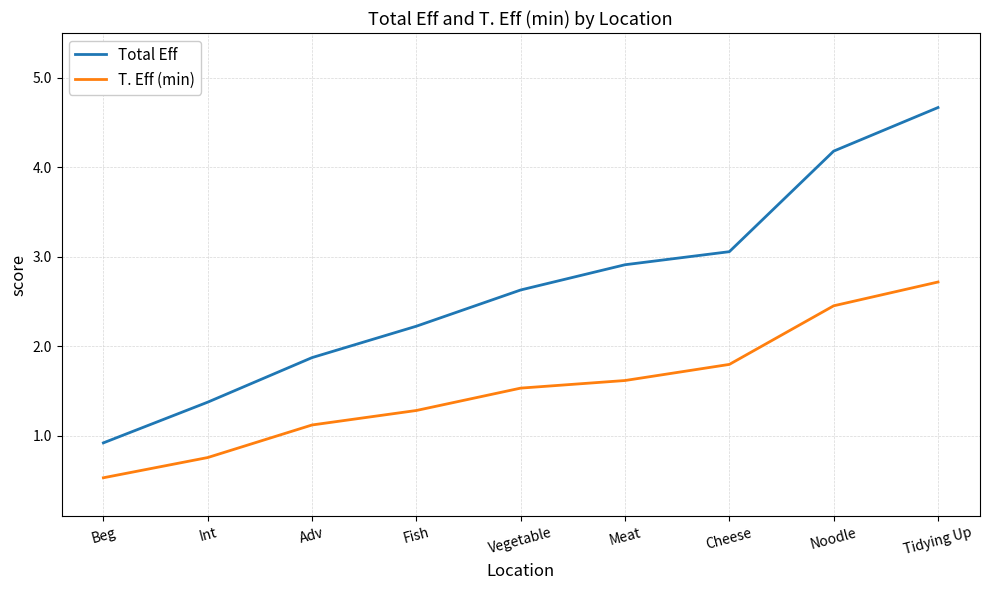

Where is T. Eff (min) nearest to the value 1?

Adv